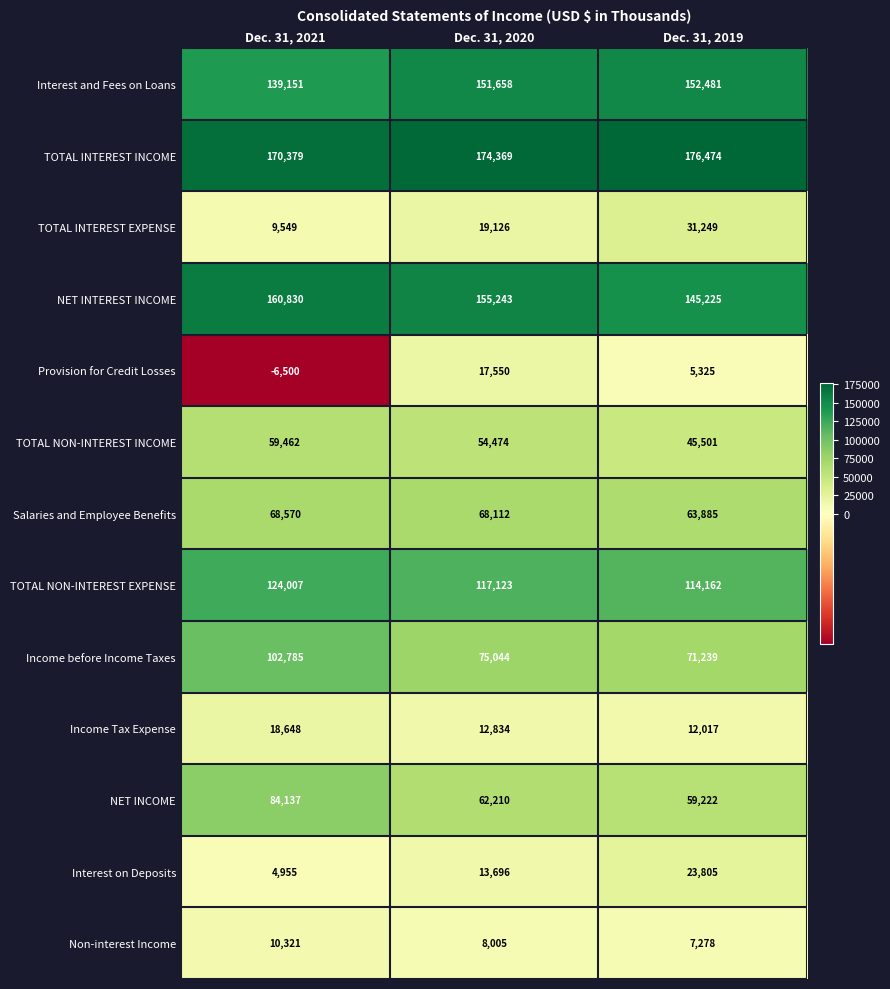

What is the difference between the maximum and minimum values in the Income Tax Expense series?

6631